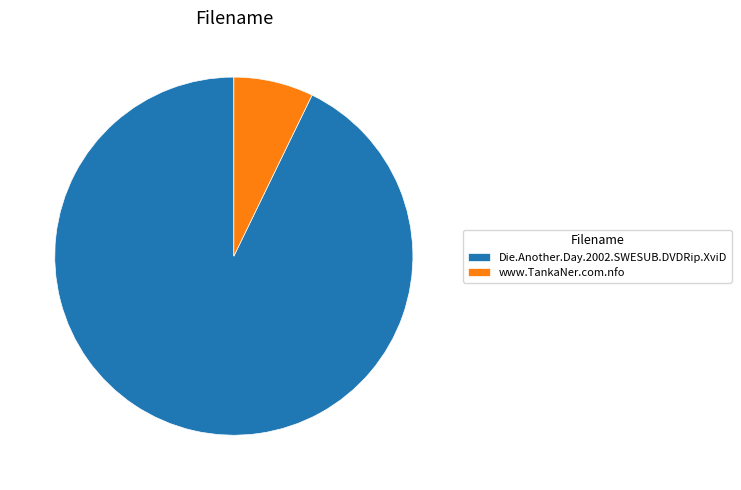

Is it true that Die.Another.Day.2002.SWESUB.DVDRip.XviD is 93% of the pie?

True